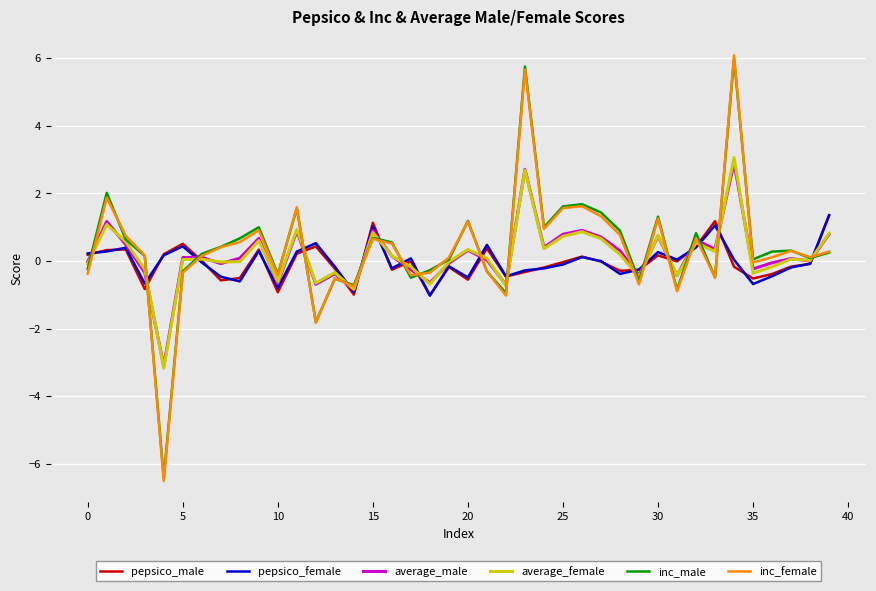

What is the maximum value for pepsico_female?

1.4